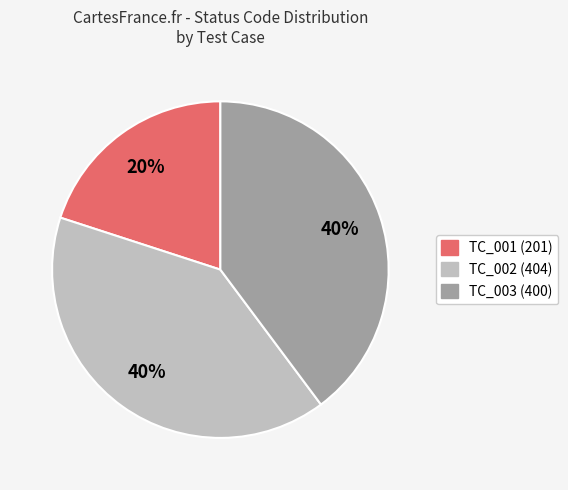

How many slices are in this pie chart?

3